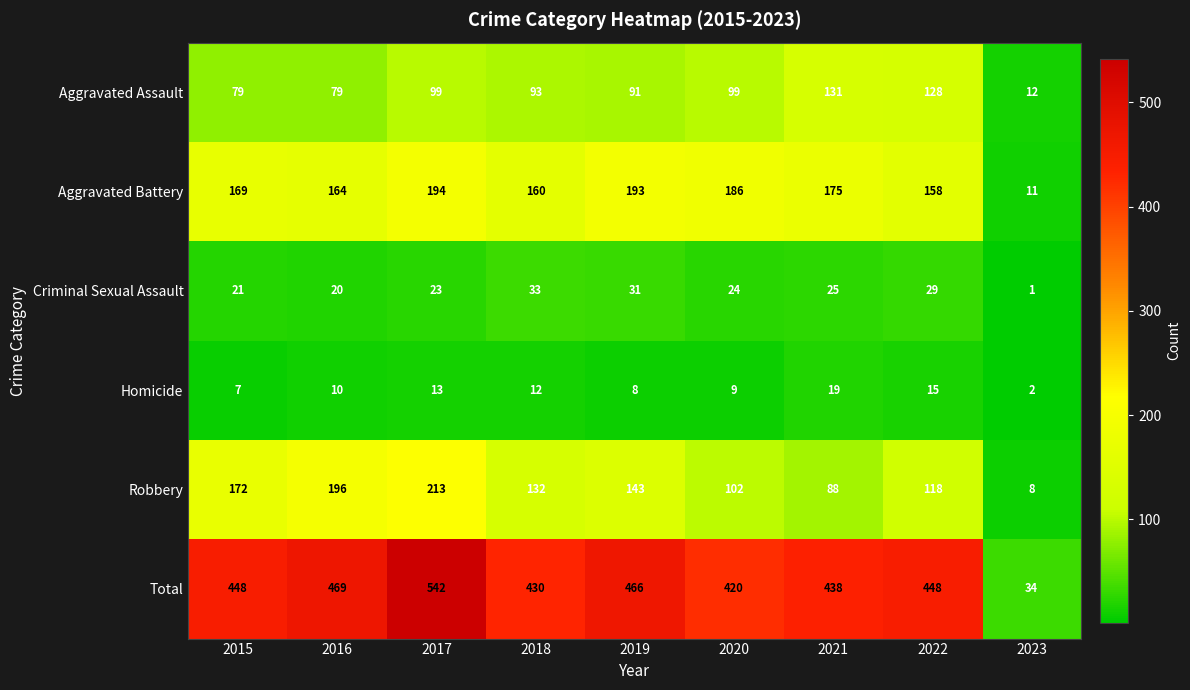

Which series has the largest range (max minus min)?

Total